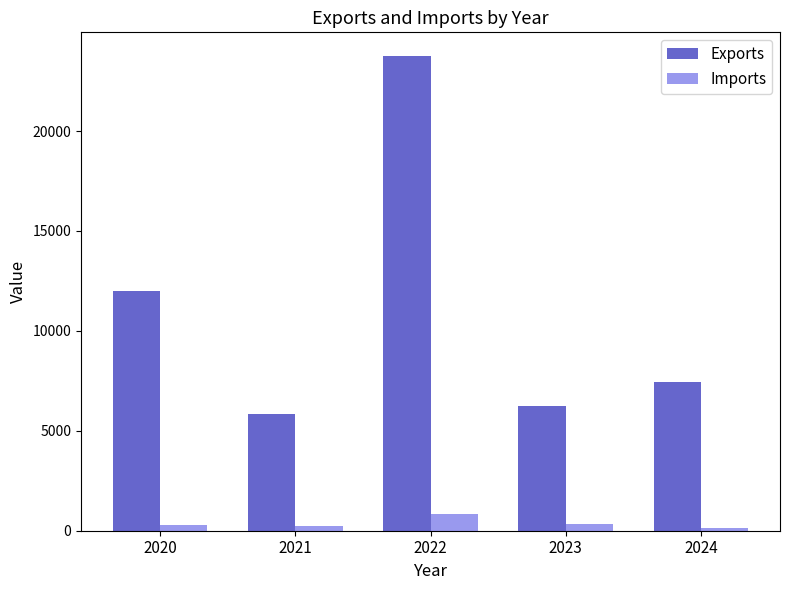

What is the difference between the maximum and minimum values in the Imports series?

694.0